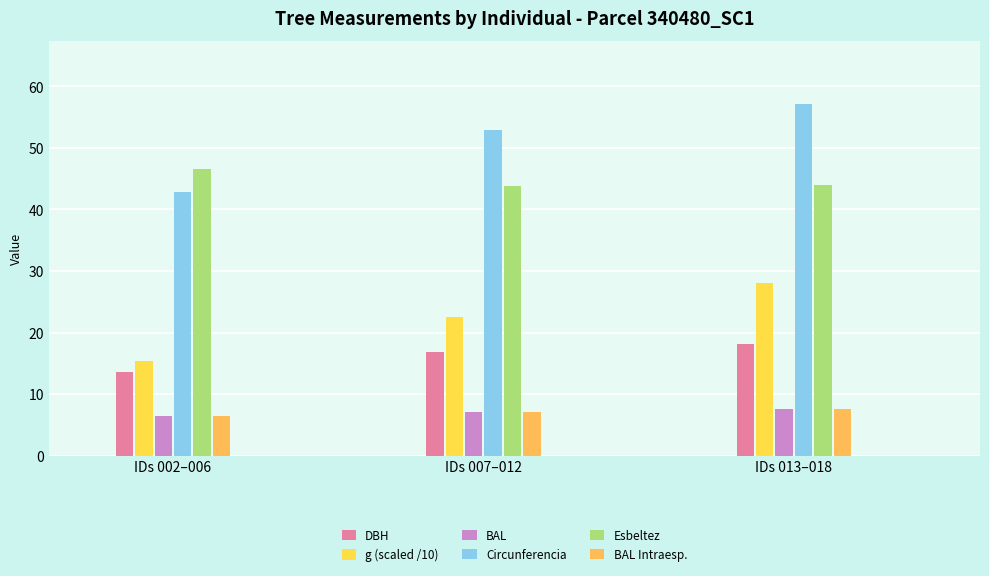

What is the difference between the maximum and minimum values in the g (scaled /10) series?

12.6